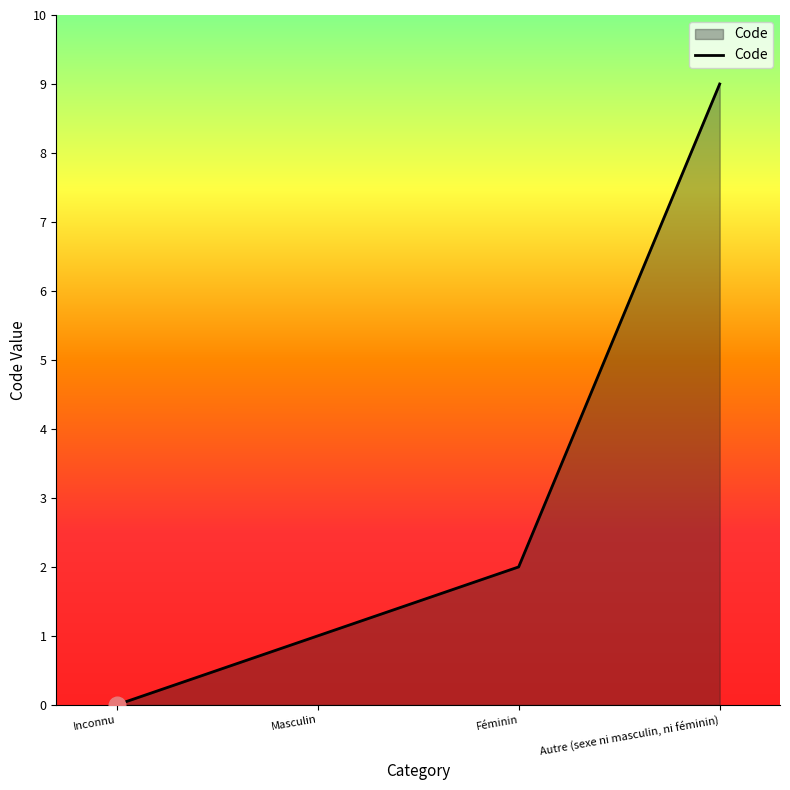

List the labels in order of value, largest first.

Autre (sexe ni masculin, ni féminin), Féminin, Masculin, Inconnu